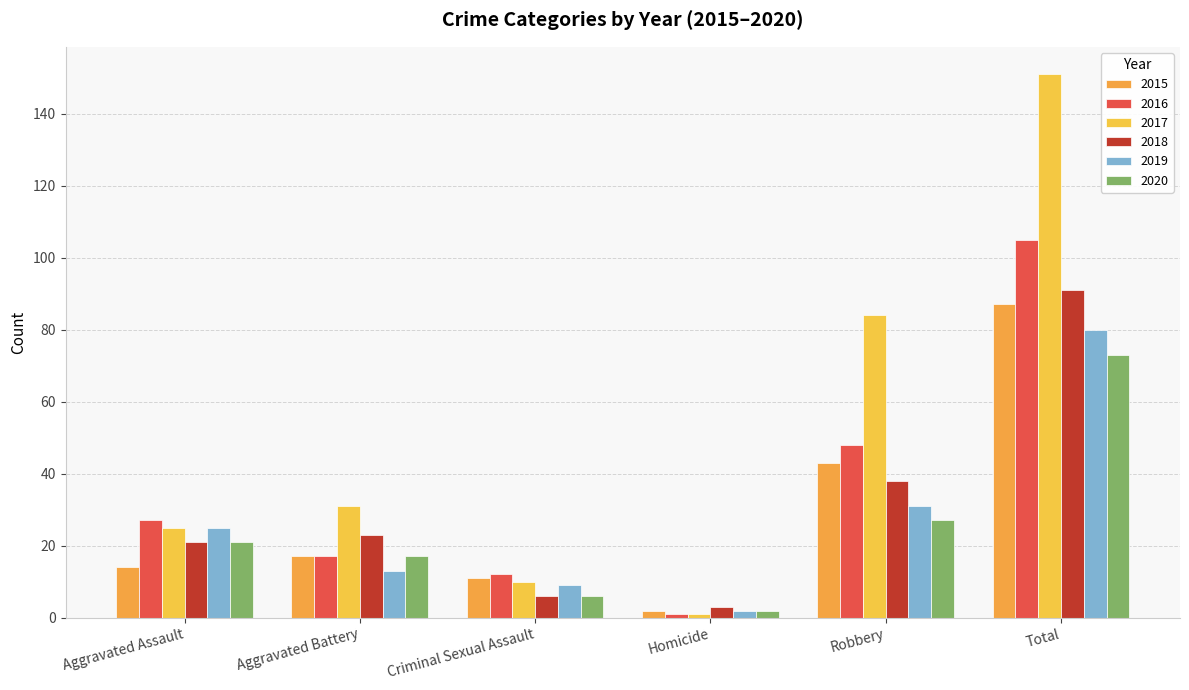

The 2015 series shows 17 at Aggravated Battery. True or false?

True